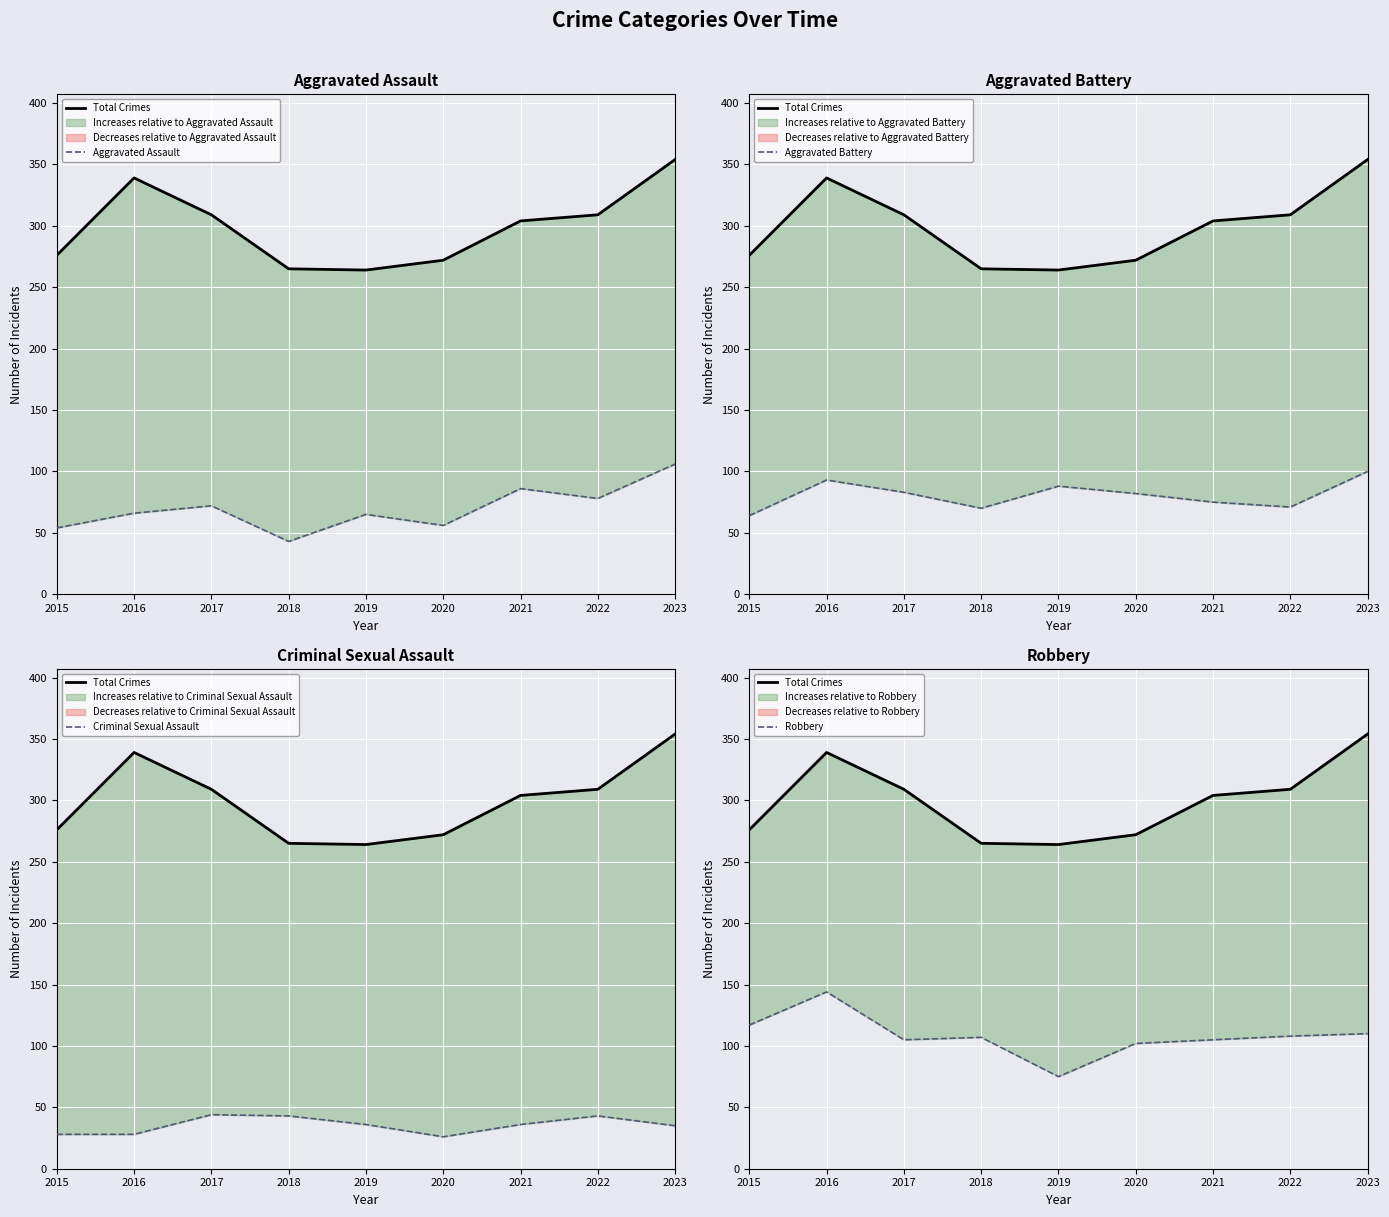

What is the value of the Robbery point at the 2nd from the left?

144